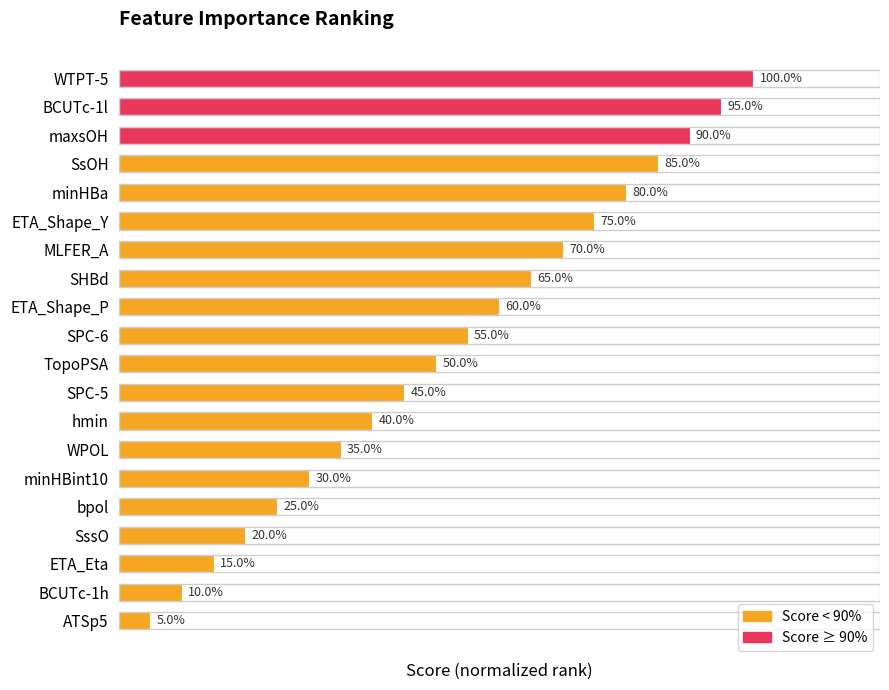

Rank the categories by value from highest to lowest.

WTPT-5, BCUTc-1l, maxsOH, SsOH, minHBa, ETA_Shape_Y, MLFER_A, SHBd, ETA_Shape_P, SPC-6, TopoPSA, SPC-5, hmin, WPOL, minHBint10, bpol, SssO, ETA_Eta, BCUTc-1h, ATSp5